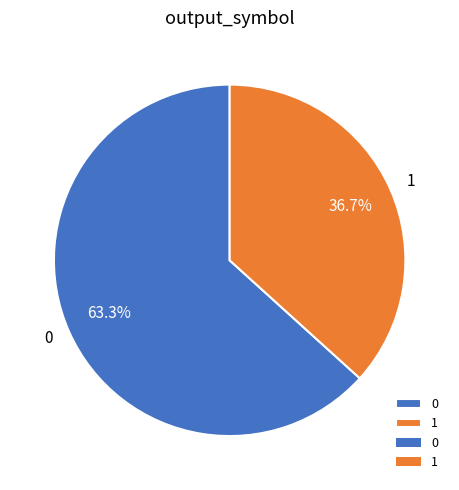

What percentage do 1 and 0 together represent?

100.0%